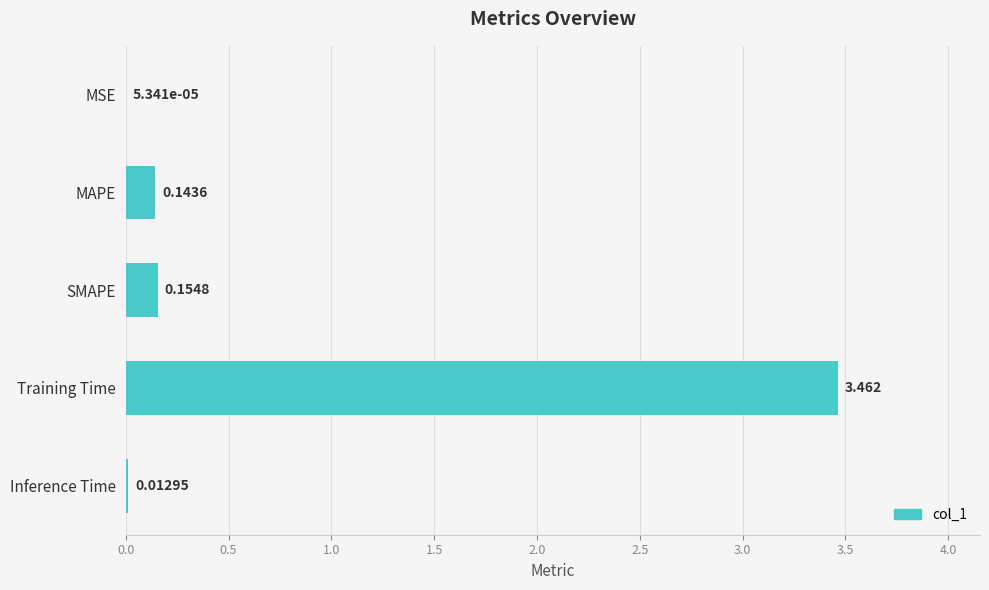

At which label is the value closest to 1?

SMAPE